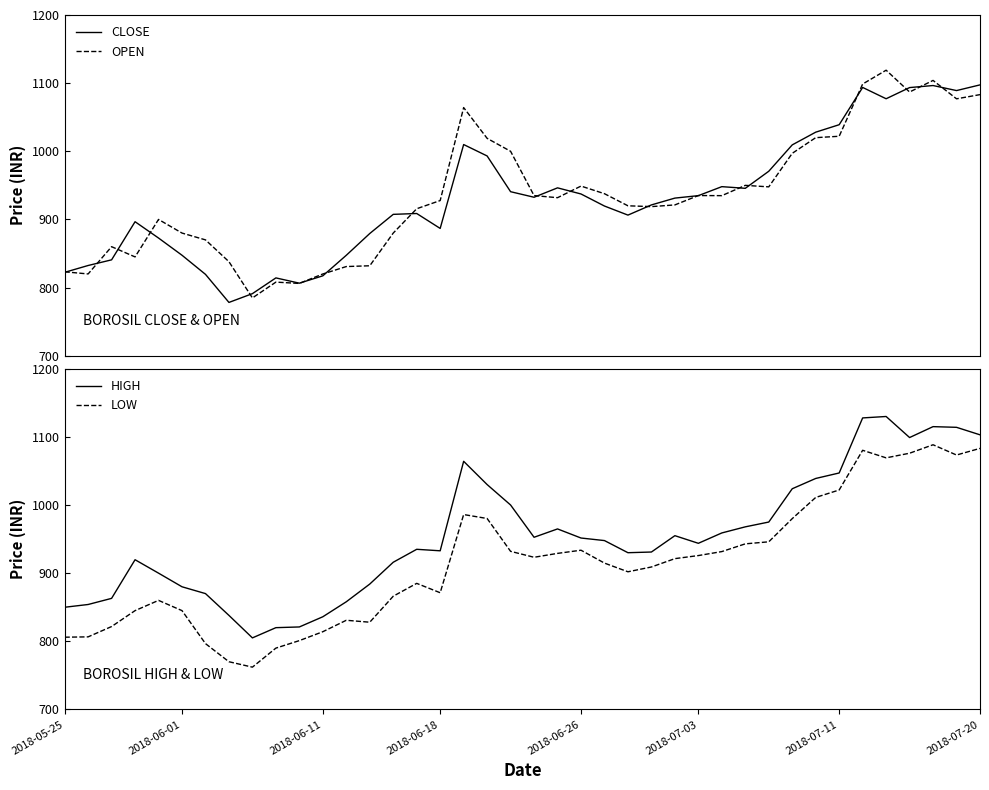

What is the maximum value for OPEN?

1119.0